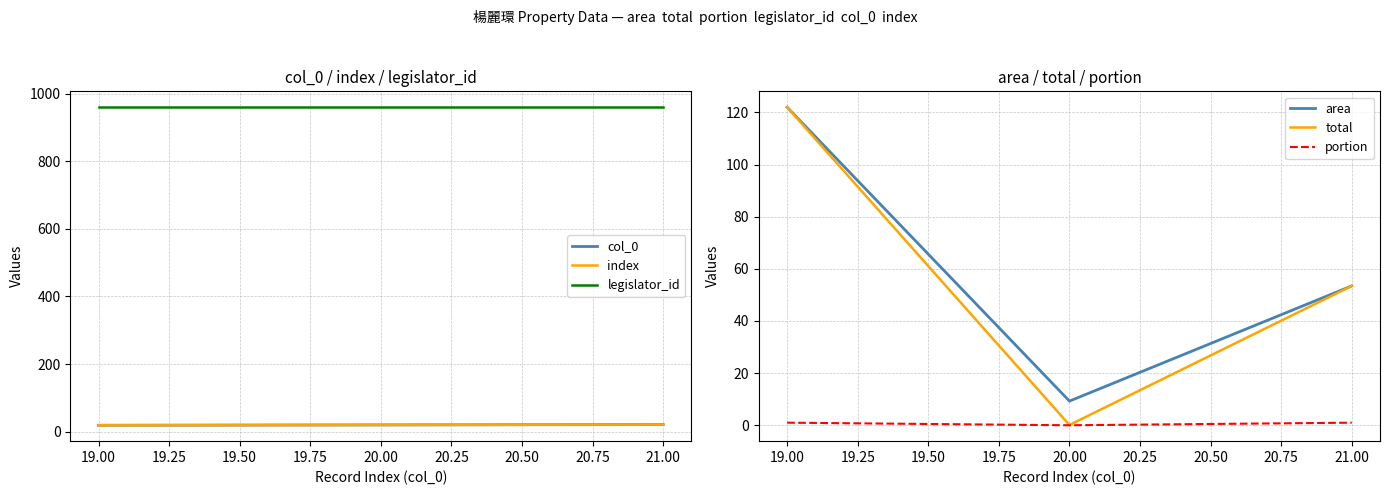

Which series has the widest spread of values?

total